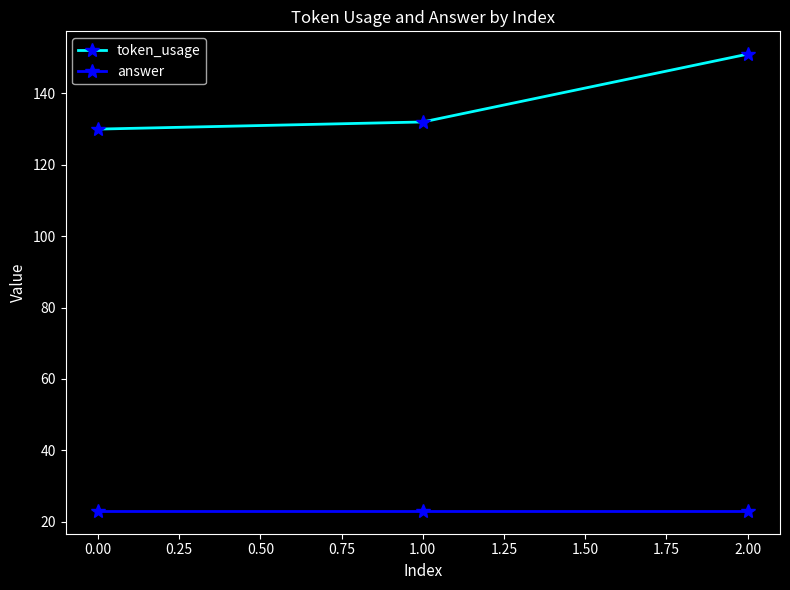

List the series in order of their peak value, lowest first.

answer, token_usage